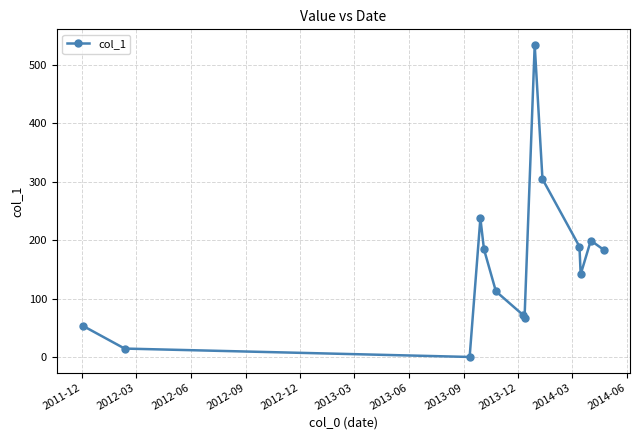

What is the value of the 7th point from the left?

71.5